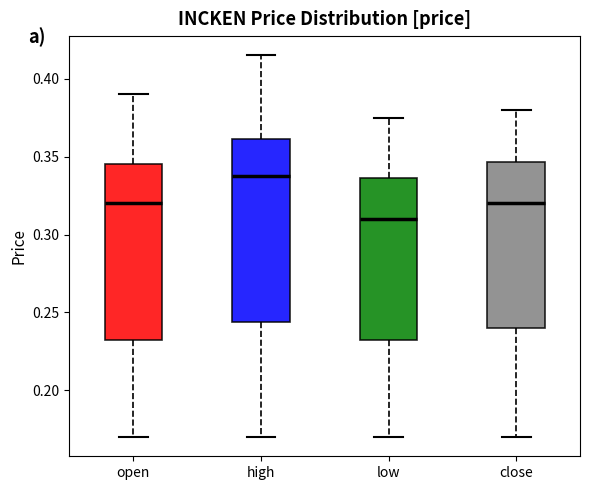

Which box has the lowest median line?

low